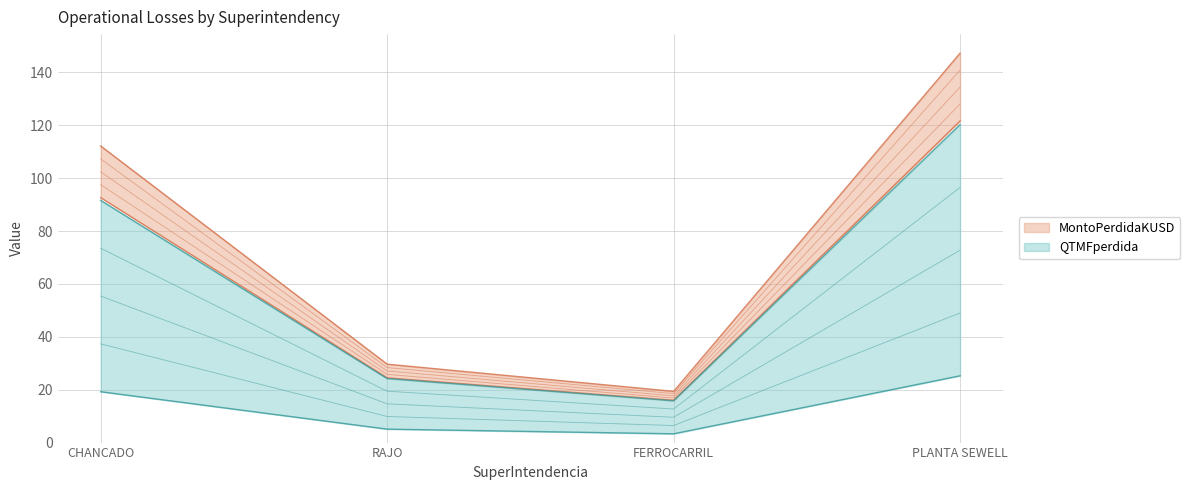

What is the total value across all series at CHANCADO?

330.4